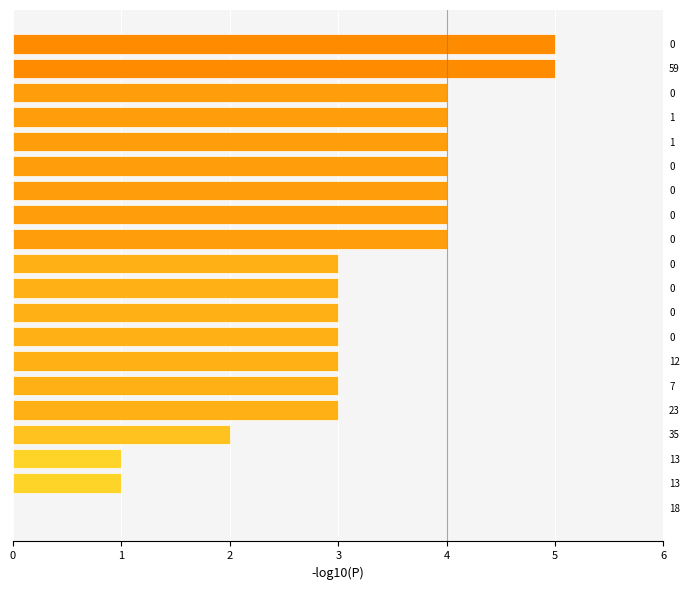

How many series are shown in this chart?

1